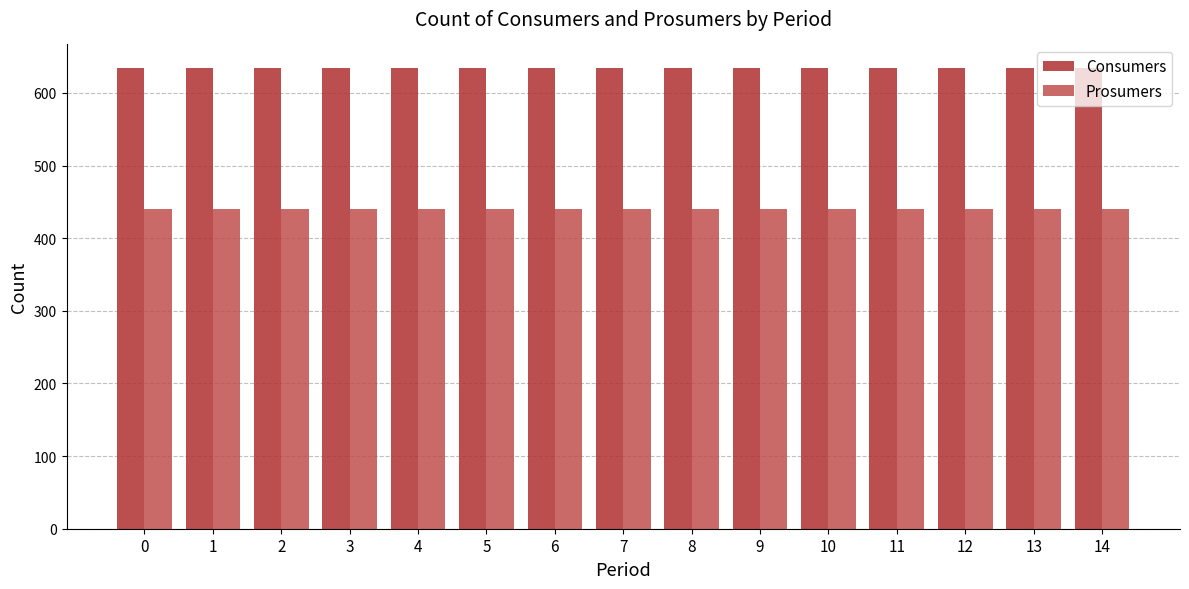

What is the difference between the highest and lowest values at 2?

195